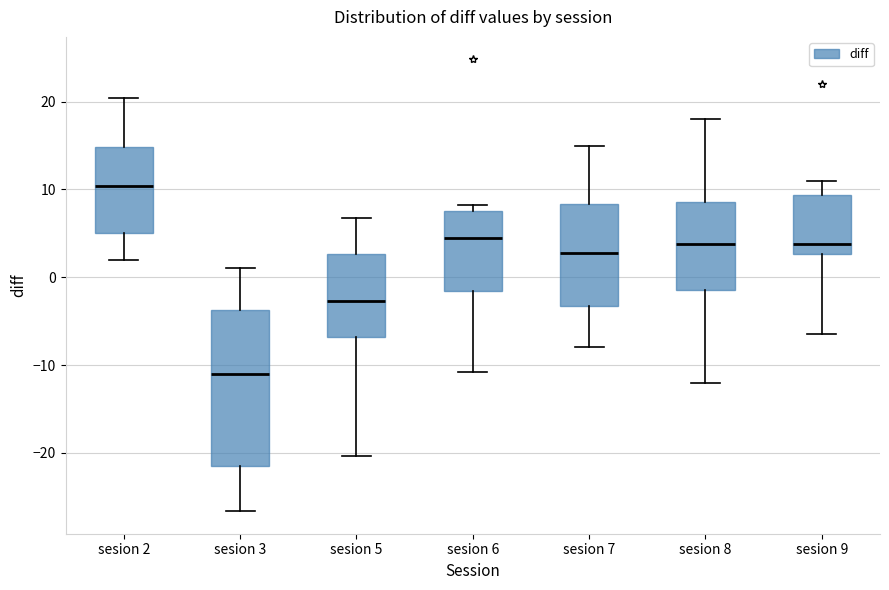

Where is the lower edge of the box for sesion 8 on the y-axis? The values are not printed on the chart, so give them approximately, as read against the axis.

-1